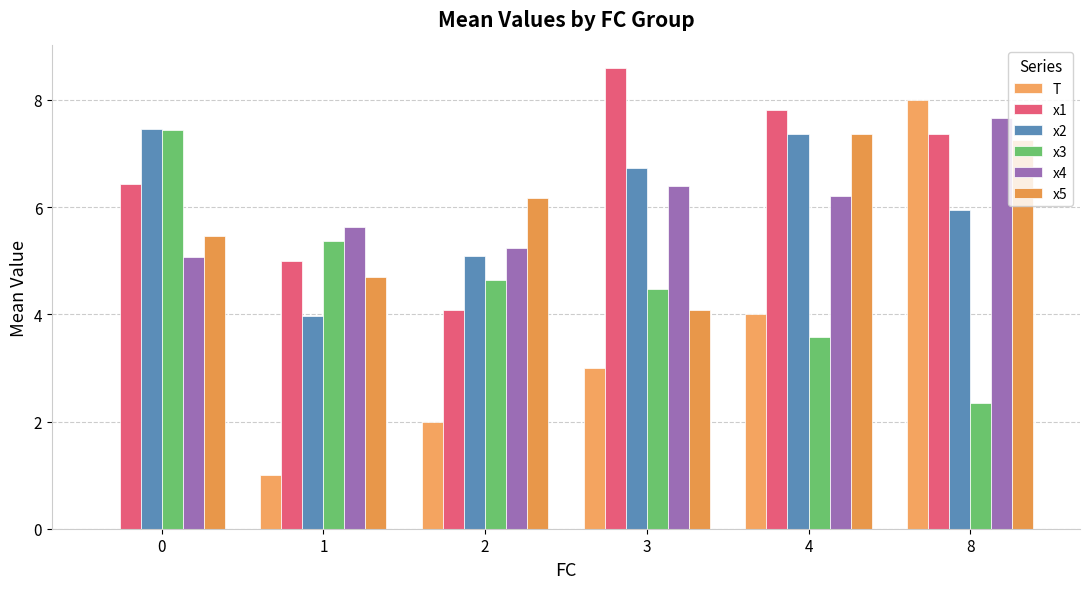

Between 3 and 4, which is larger?

4